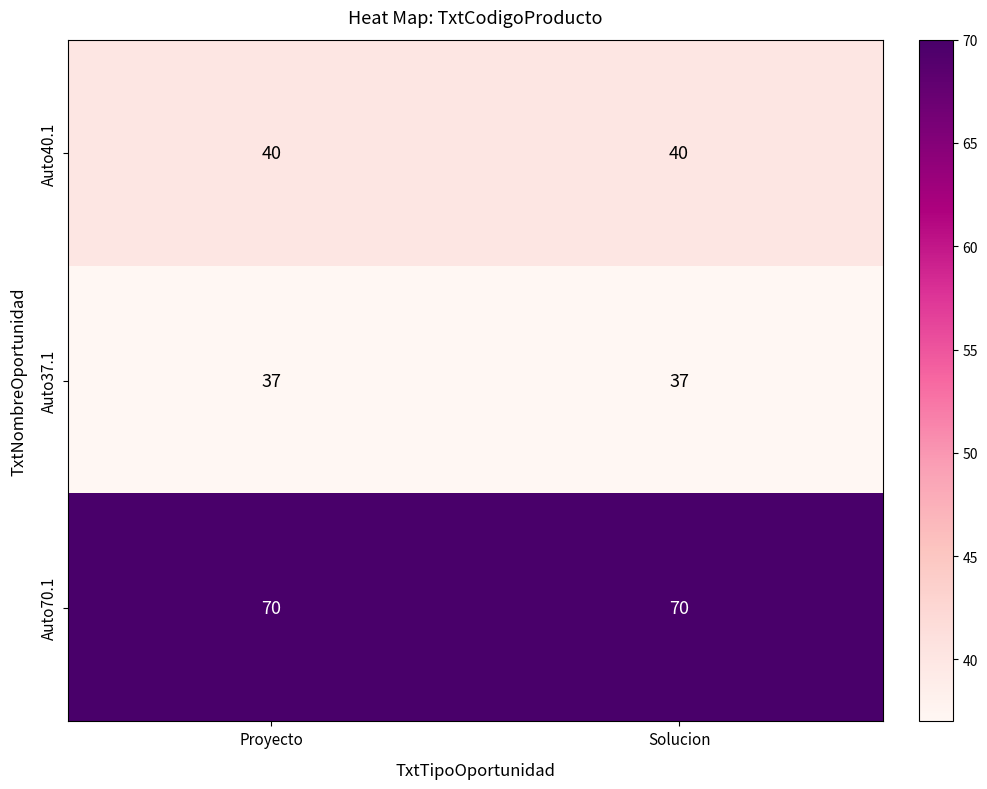

The value of Auto40.1 at Solucion is 40. True or false?

True